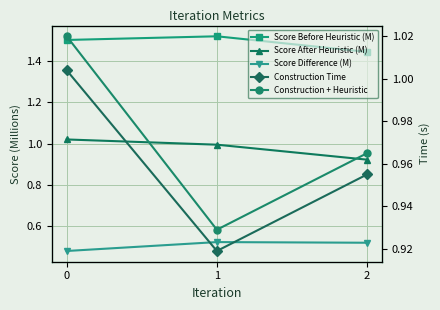

Which series changed the most between 0 and 1?

Construction + Heuristic